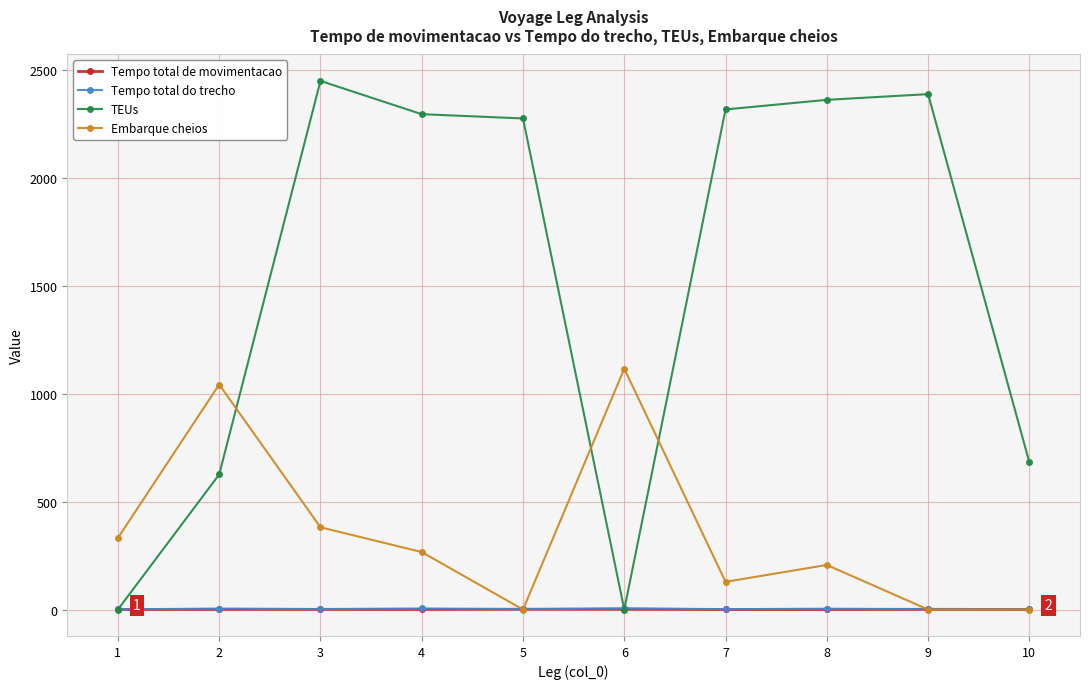

What is the sum of all TEUs values?

15405.3